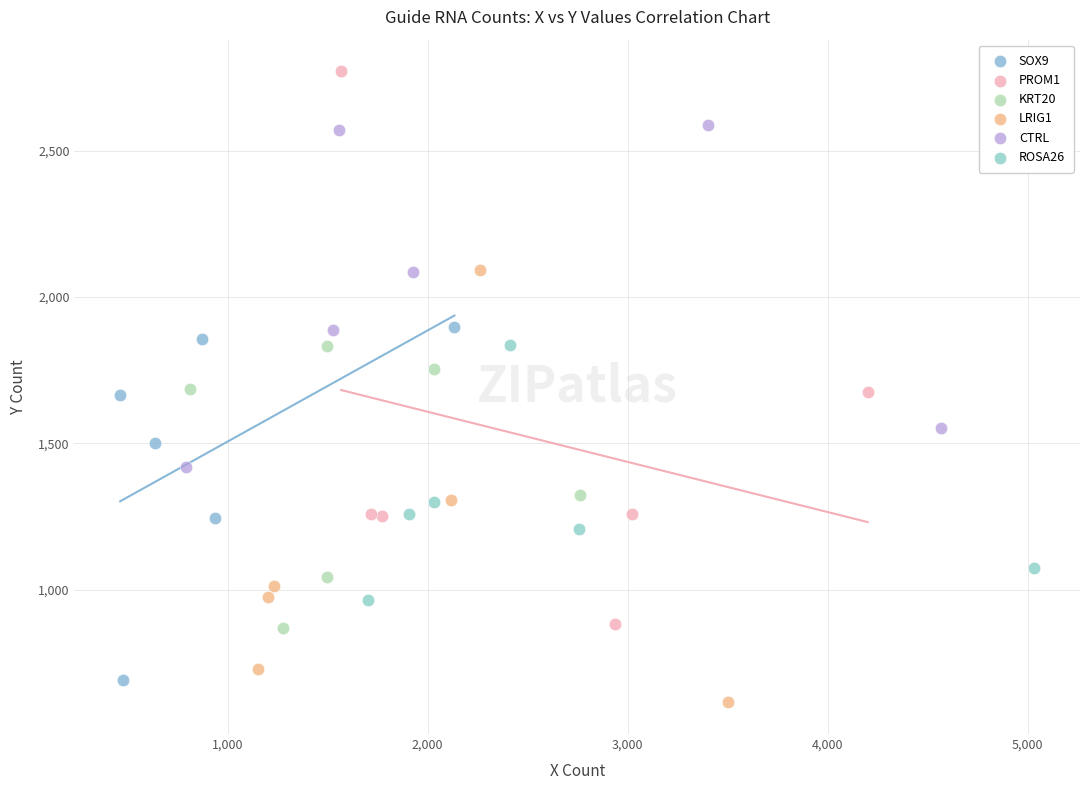

Which series contains the highest Y value?

PROM1